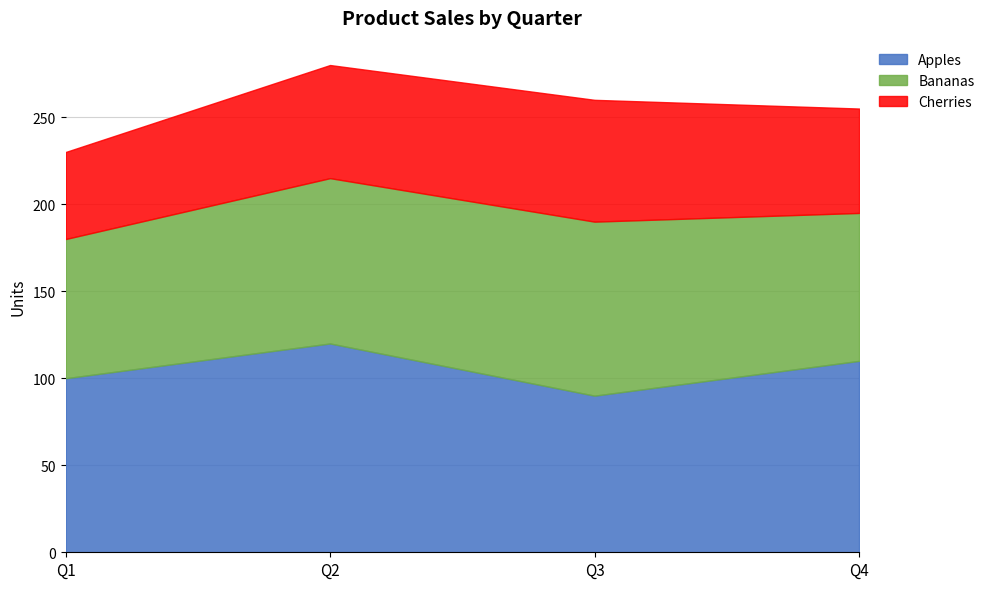

How many lines are shown in the chart?

3